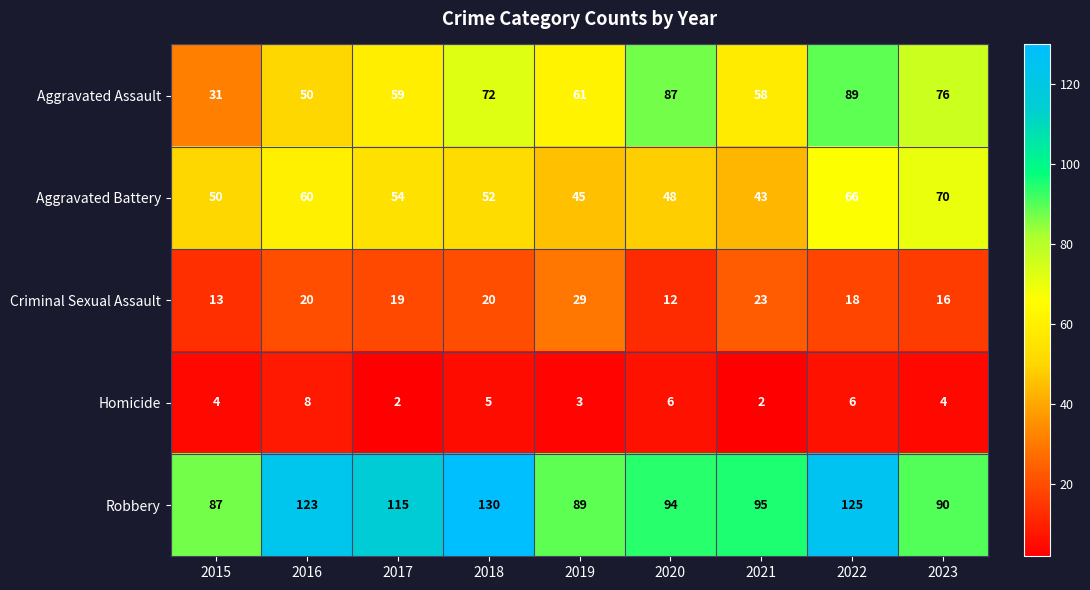

Where does the Aggravated Assault series first go above 61?

2018